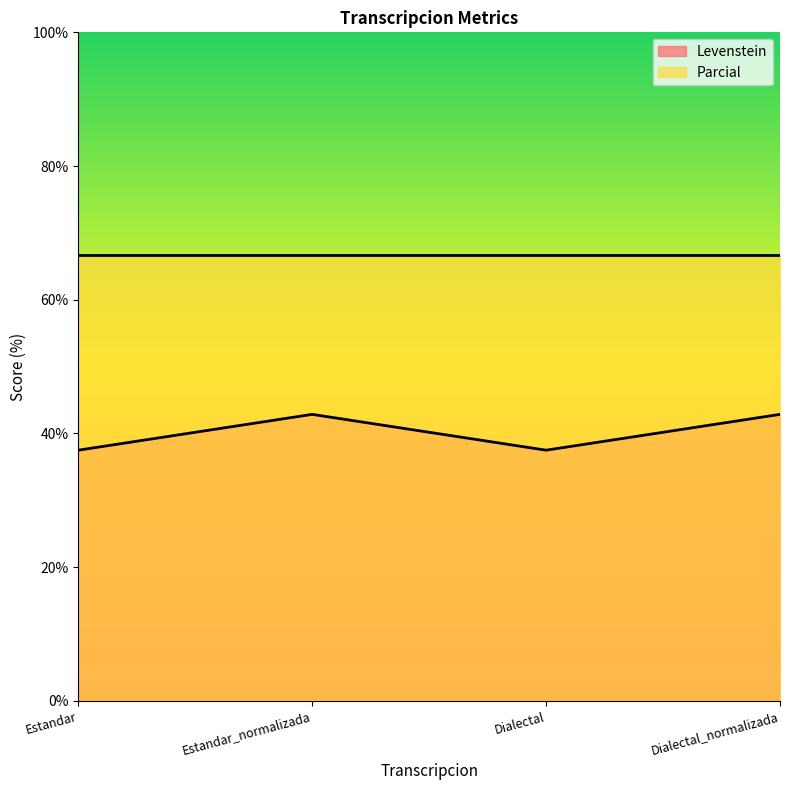

Count the number of values greater than 42.

2